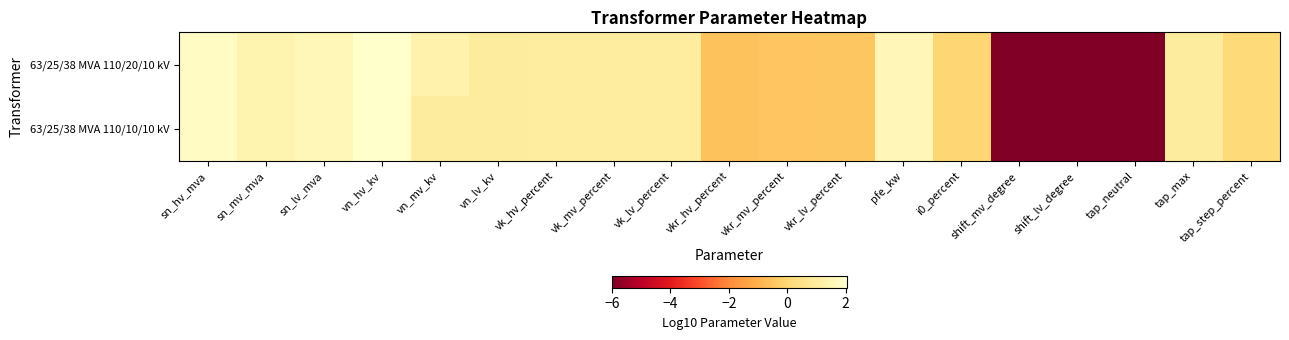

What is the total value across all series at pfe_kw?

3.1